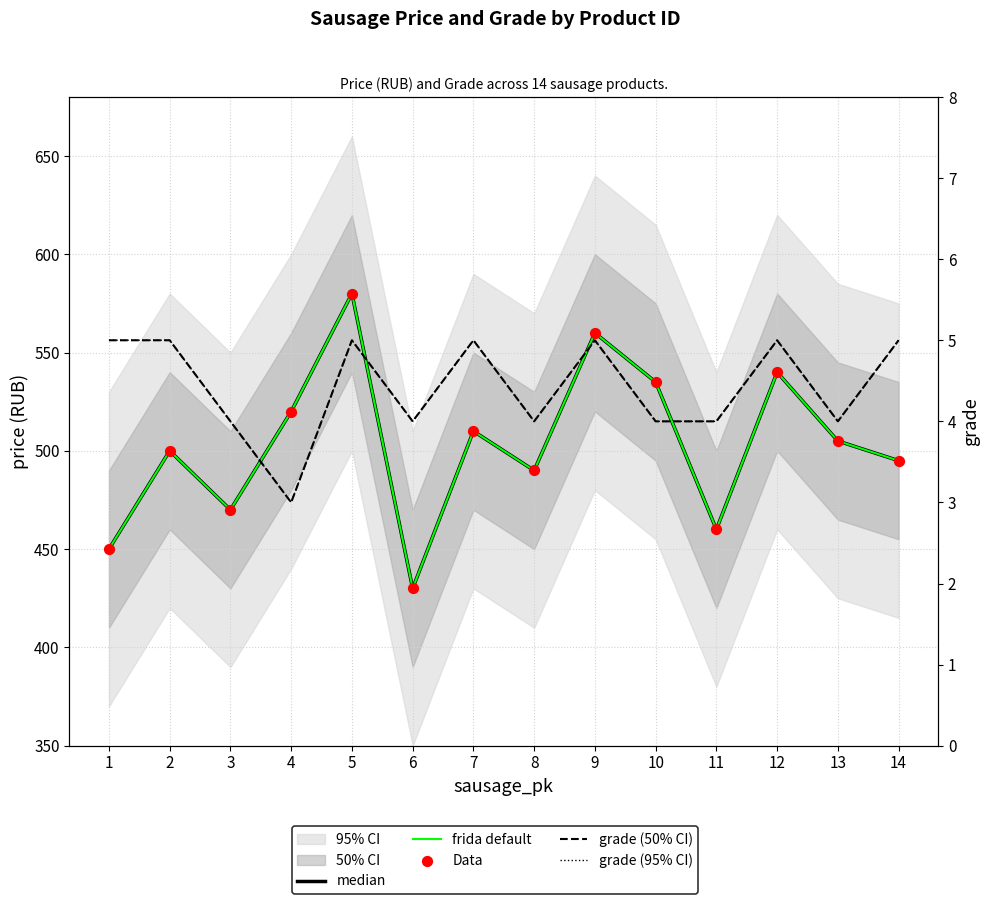

Which series reaches the minimum Y coordinate?

grade (50% CI)